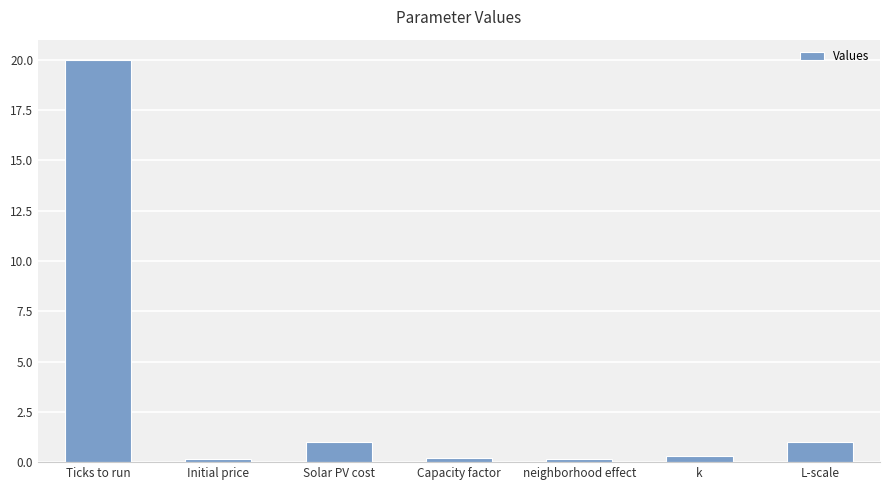

What position from the right is Solar PV cost?

5